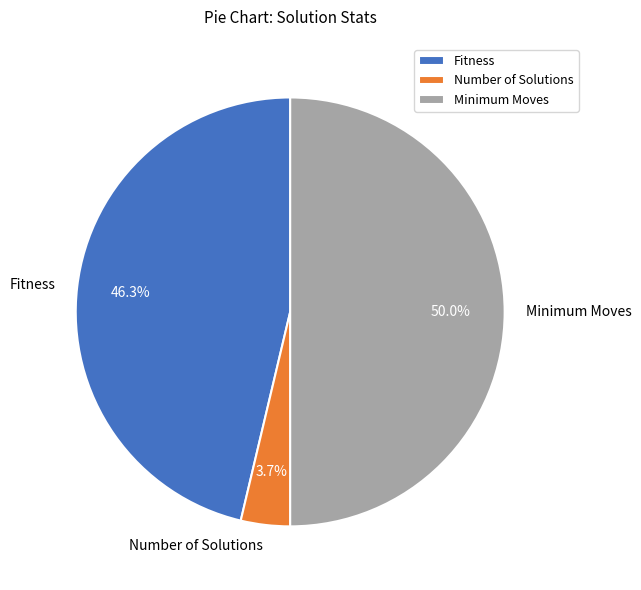

Which category has the biggest portion of the pie?

Minimum Moves